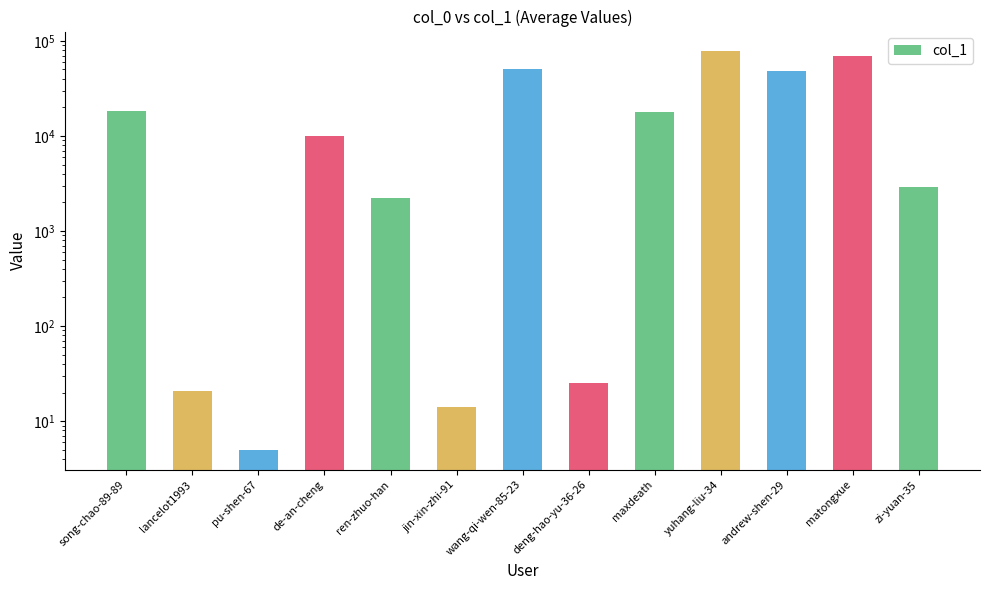

Reading left to right, transcribe all the data shown in this chart.

song-chao-89-89=18322	lancelot1993=21	pu-shen-67=5	de-an-cheng=9973	ren-zhuo-han=2239	jin-xin-zhi-91=14	wang-qi-wen-85-23=50627	deng-hao-yu-36-26=25	maxdeath=17792	yuhang-liu-34=77208	andrew-shen-29=48287	matongxue=69586	zi-yuan-35=2881